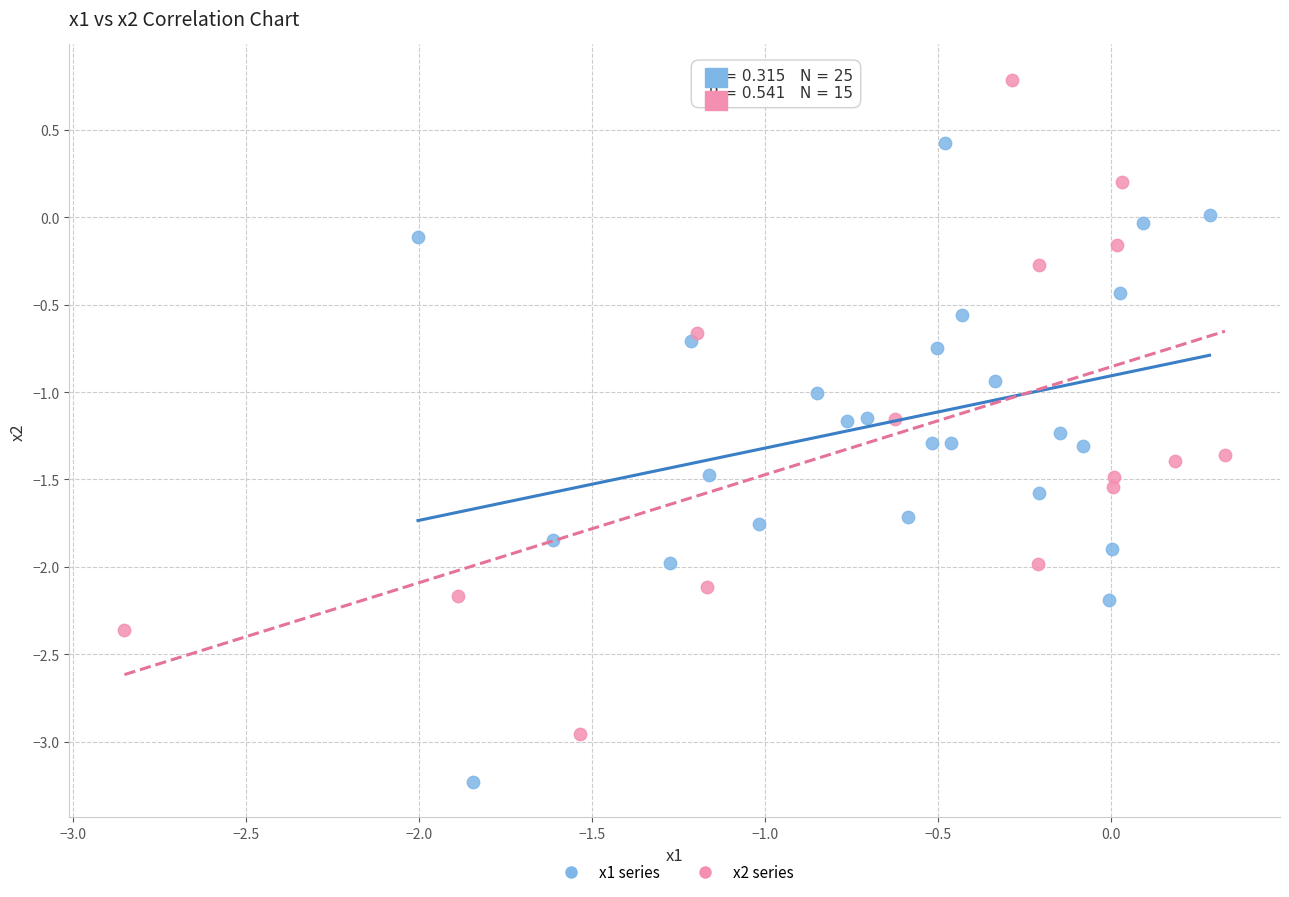

Which series contains the highest Y value?

x2 series